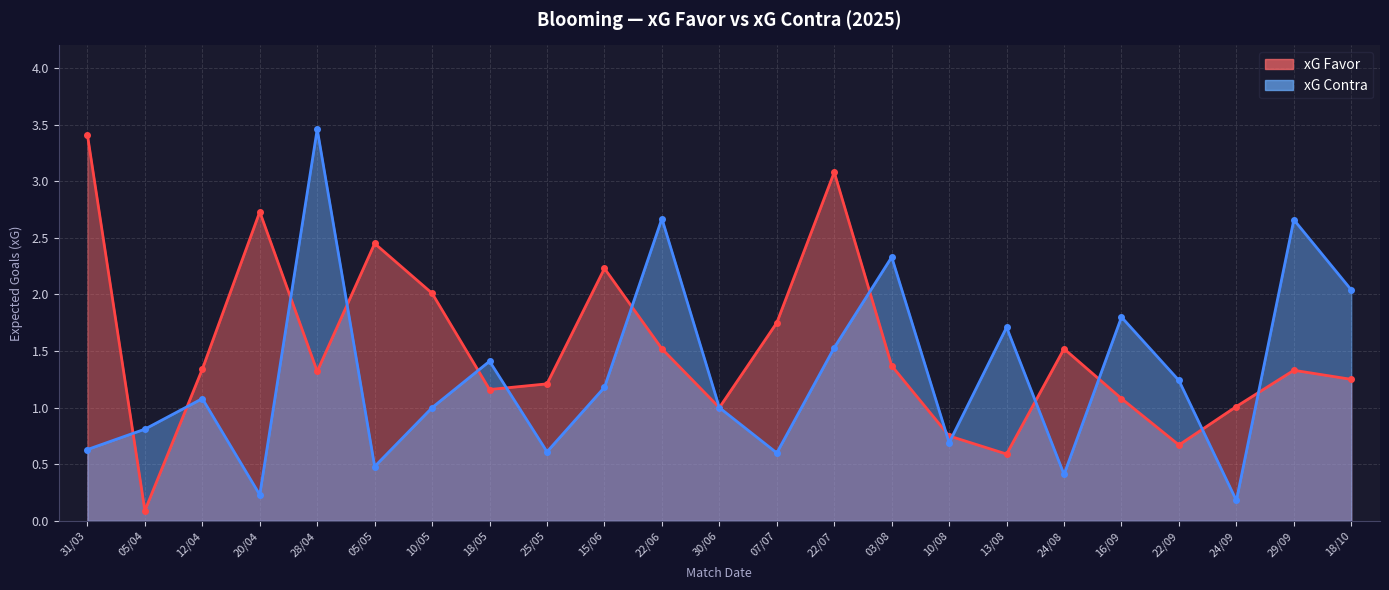

Where do xG Contra and xG Favor first cross each other?

31/03 and 05/04